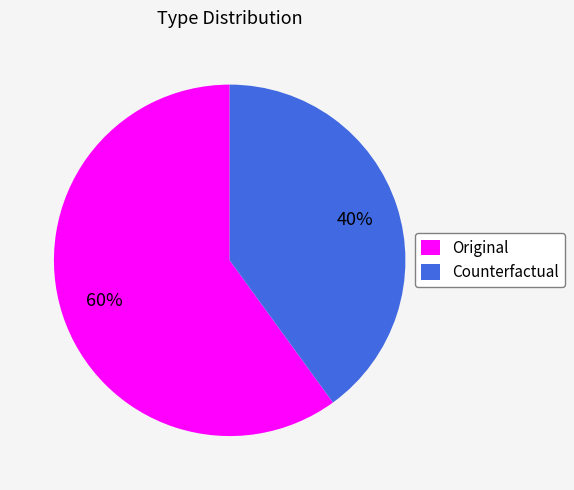

What is the ratio of the value at Original to the value at Counterfactual?

1.5